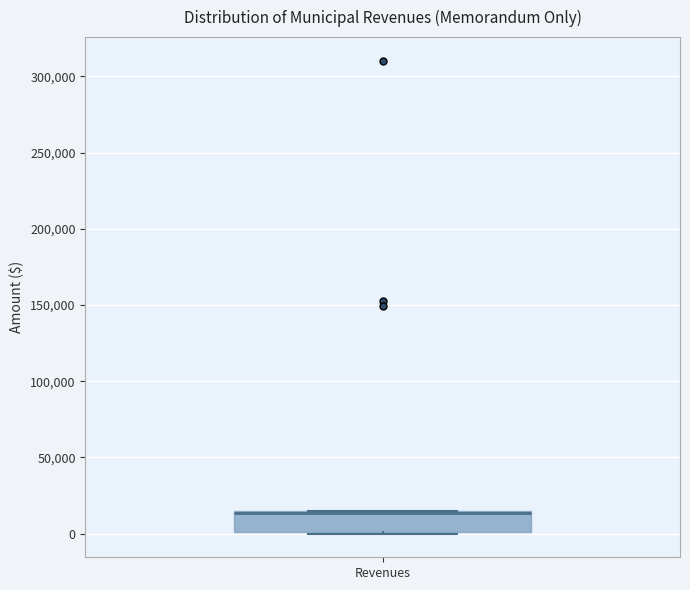

Transcribe this box plot: give where the median line is, the range the box spans, and where the two whiskers end, as read against the y-axis. The values are not printed on the chart, so give them approximately, as read against the axis.

median 15000 (drawn on the box's upper edge), box 0 to 15000, whiskers 0 to 15000